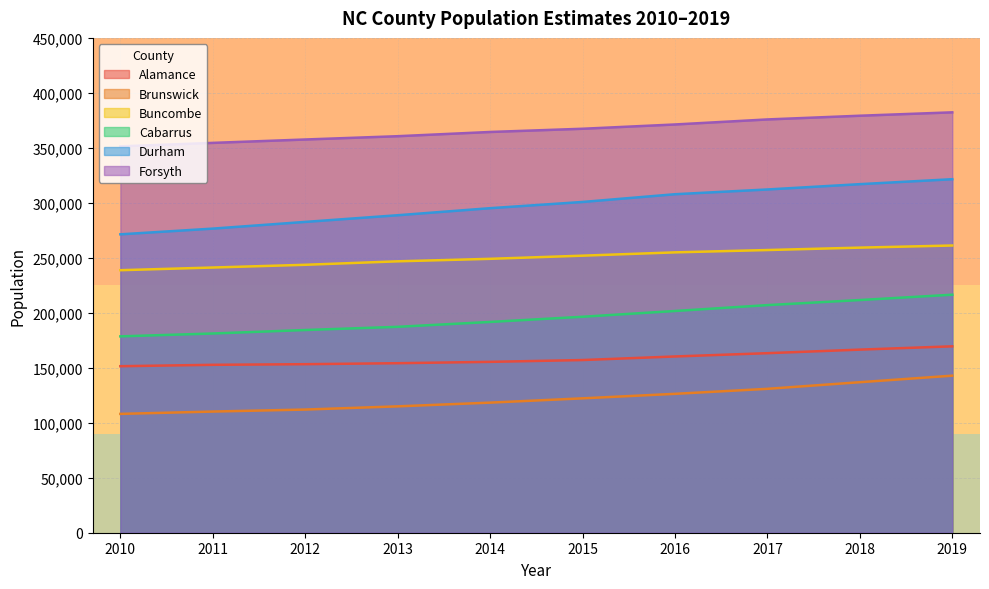

Is the value of Alamance at 2017 greater than the value of Cabarrus at 2016?

No